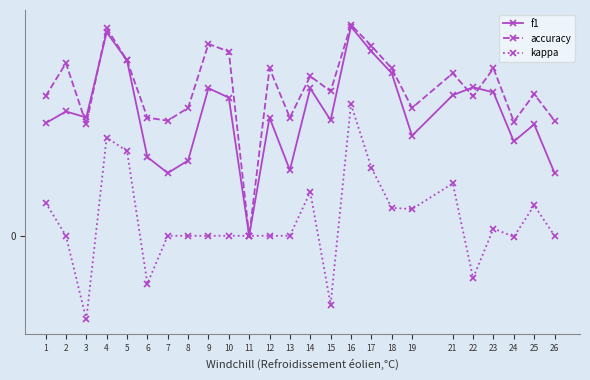

What are all the series names shown in the legend?

f1, accuracy, kappa